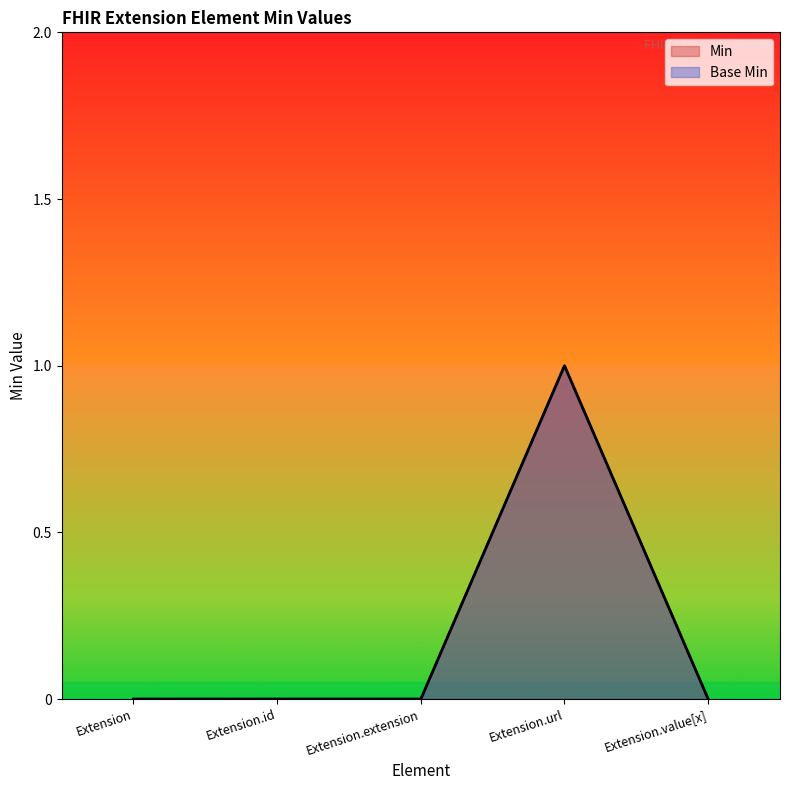

Rank the categories by Base Min value from lowest to highest.

Extension, Extension.id, Extension.extension, Extension.value[x], Extension.url